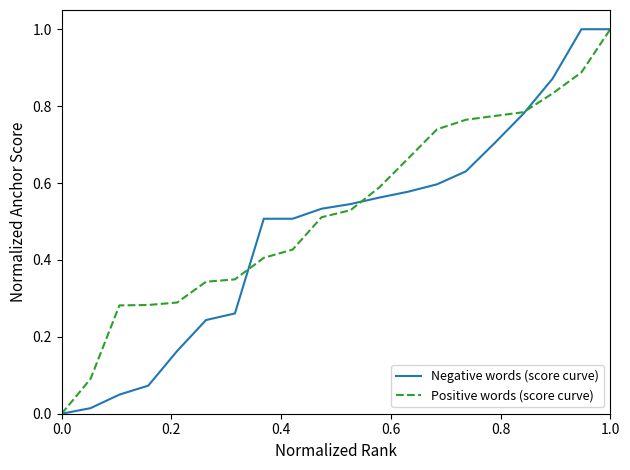

What is the maximum value shown in the chart?

1.0